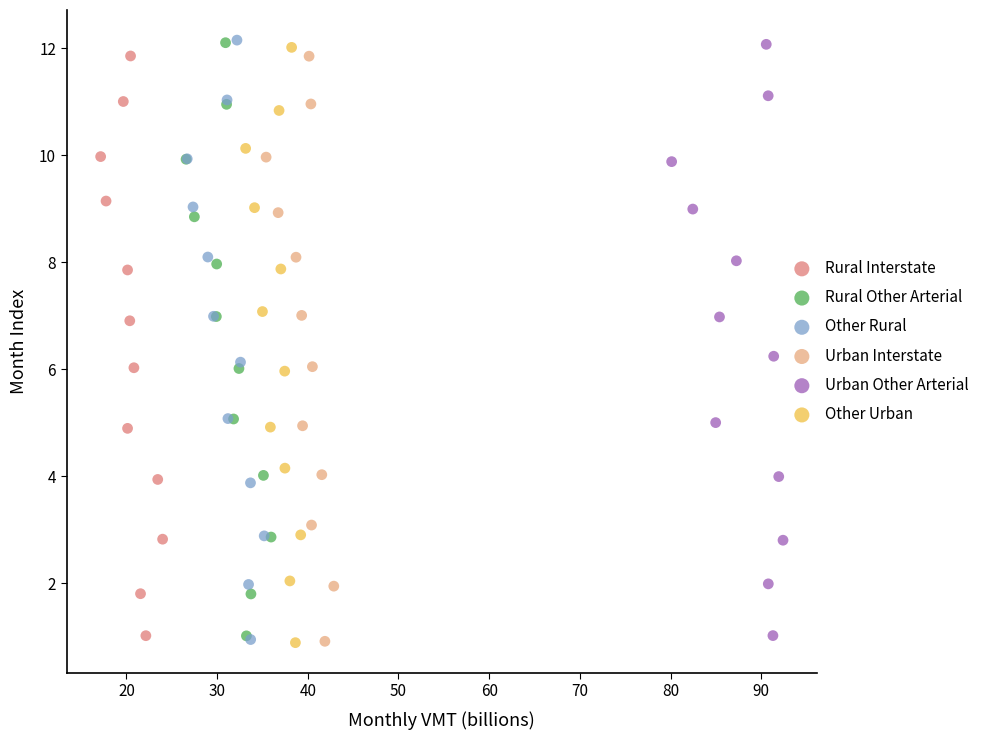

Which series has the widest spread of Y values?

Other Rural